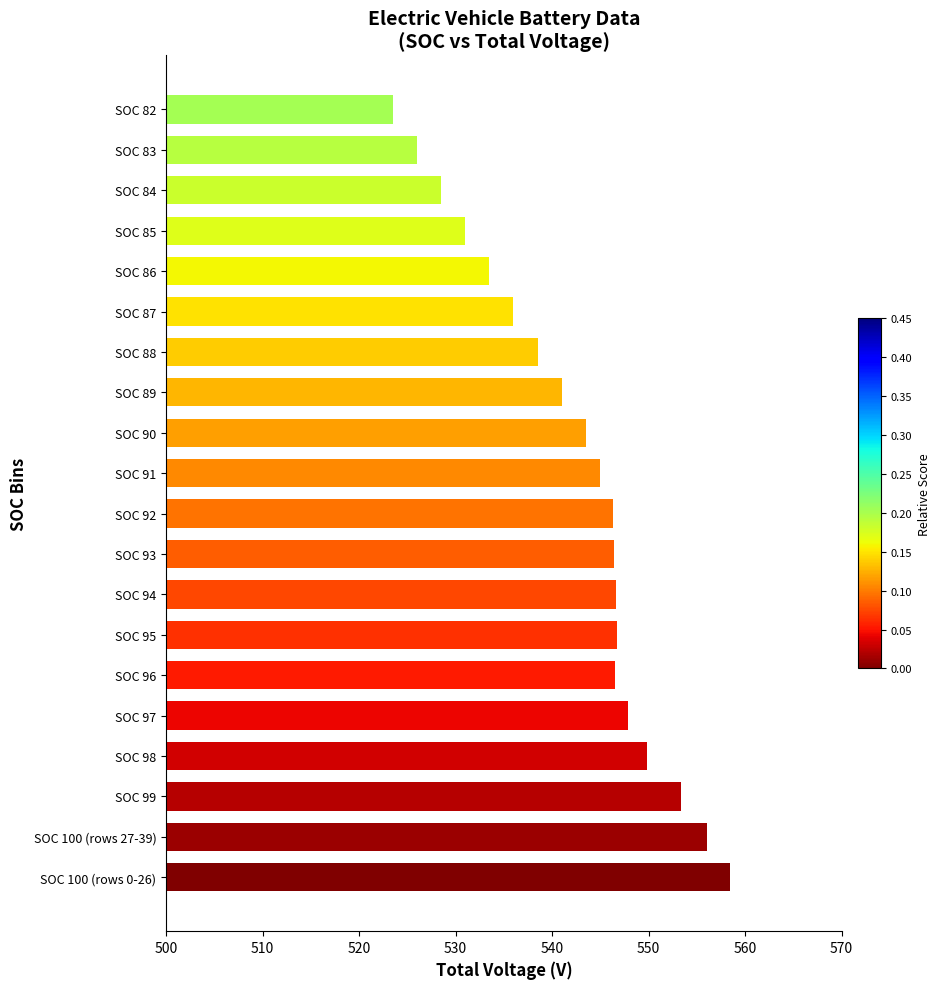

What value does the data have at SOC 98?

549.8